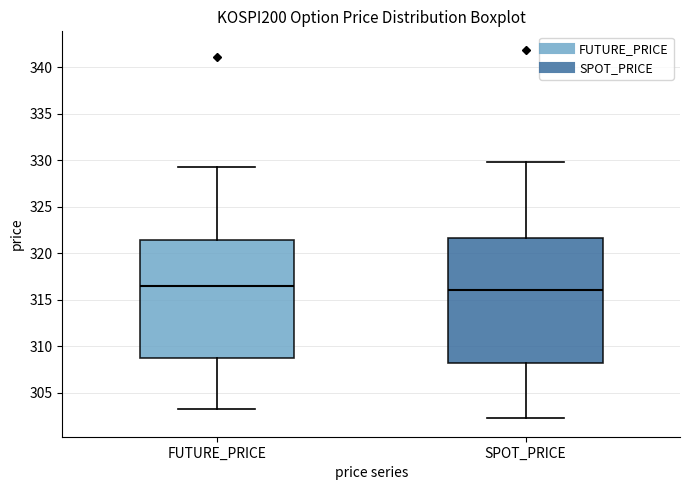

Reading left to right, read every box against the y-axis: the position of its median line, the range the box covers, and the ends of its whiskers. The values are not printed on the chart, so give them approximately, as read against the axis.

FUTURE_PRICE: median 316.5, box 309.0 to 321.5, whiskers 303.5 to 329.5
SPOT_PRICE: median 316.0, box 308.0 to 321.5, whiskers 302.5 to 330.0